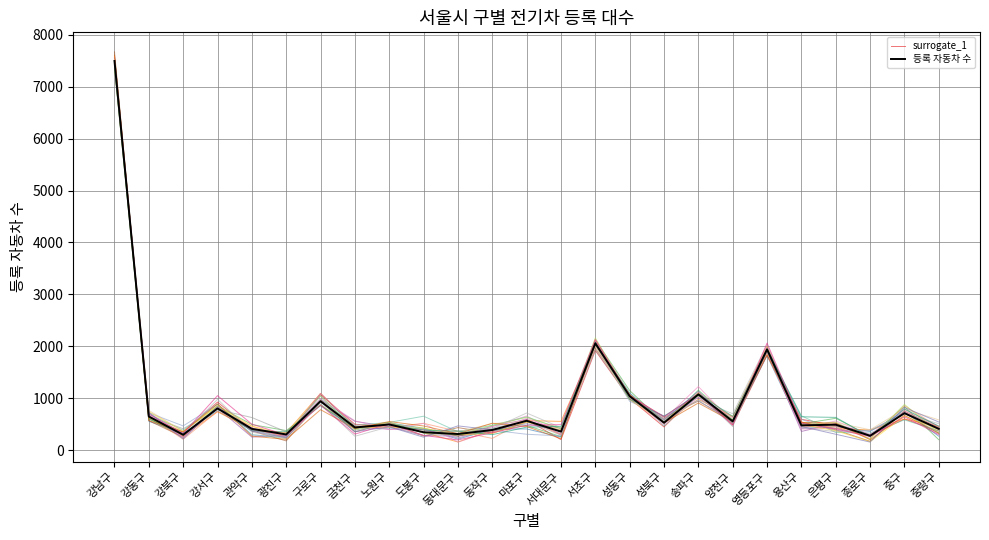

What is the sum of the 등록 자동차 수 values at 동작구 and 도봉구?

737.0